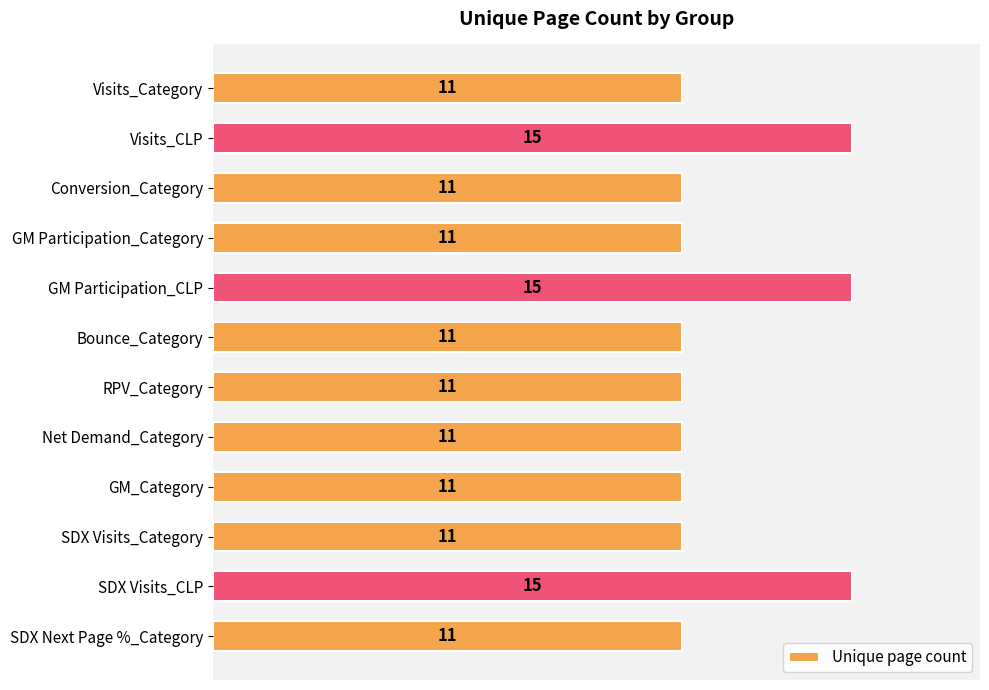

Reading bottom to top, what are all the values shown in this chart?

11	15	11	11	11	11	11	15	11	11	15	11